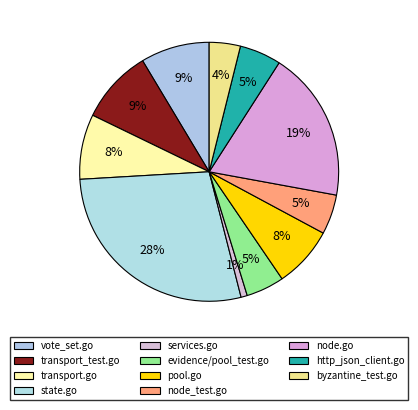

To the nearest percent, what is the difference between the evidence/pool_test.go and pool.go slice percentages?

3%